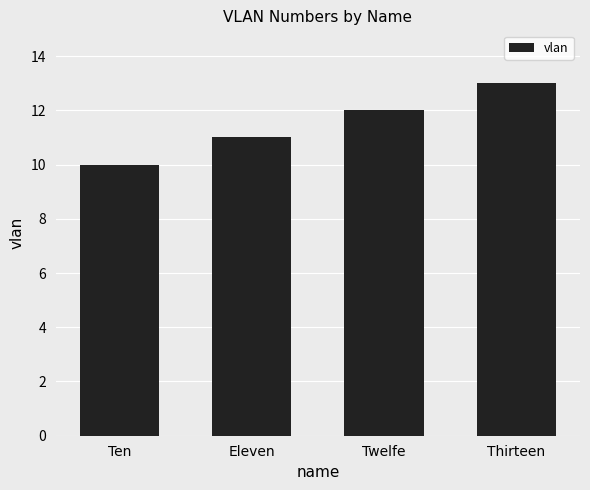

What is the change in value from Eleven to Twelfe?

+1